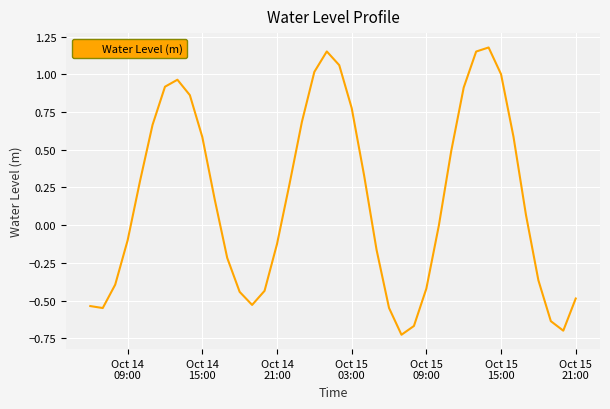

What is the difference between the maximum and minimum values?

1.9